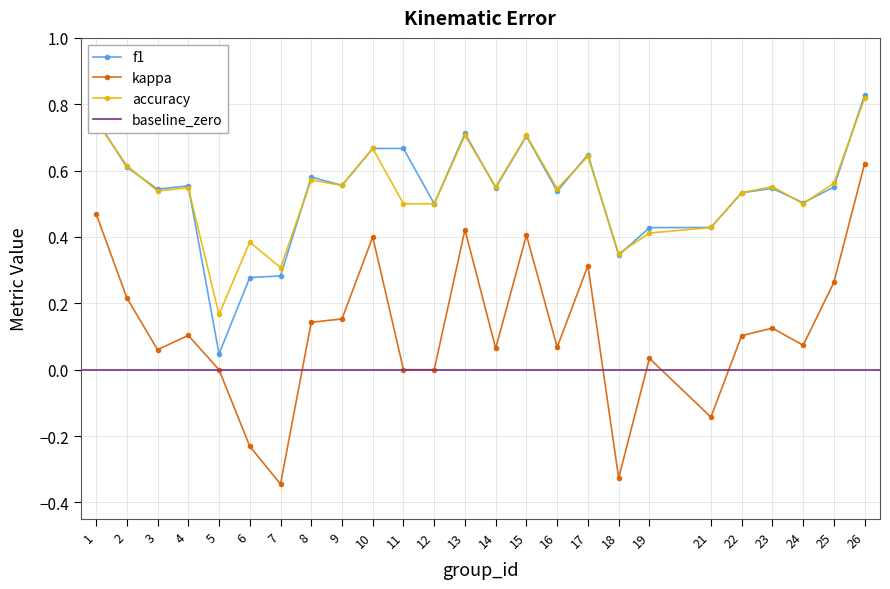

What is the minimum value shown in the chart?

-0.3